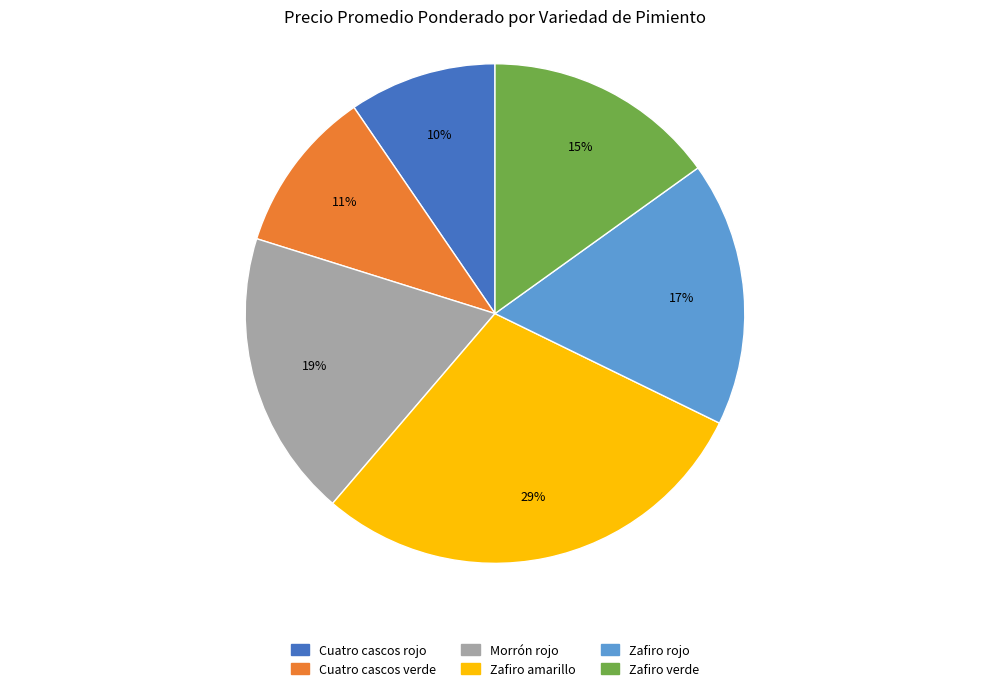

To the nearest percent, what portion does Zafiro rojo represent?

17%